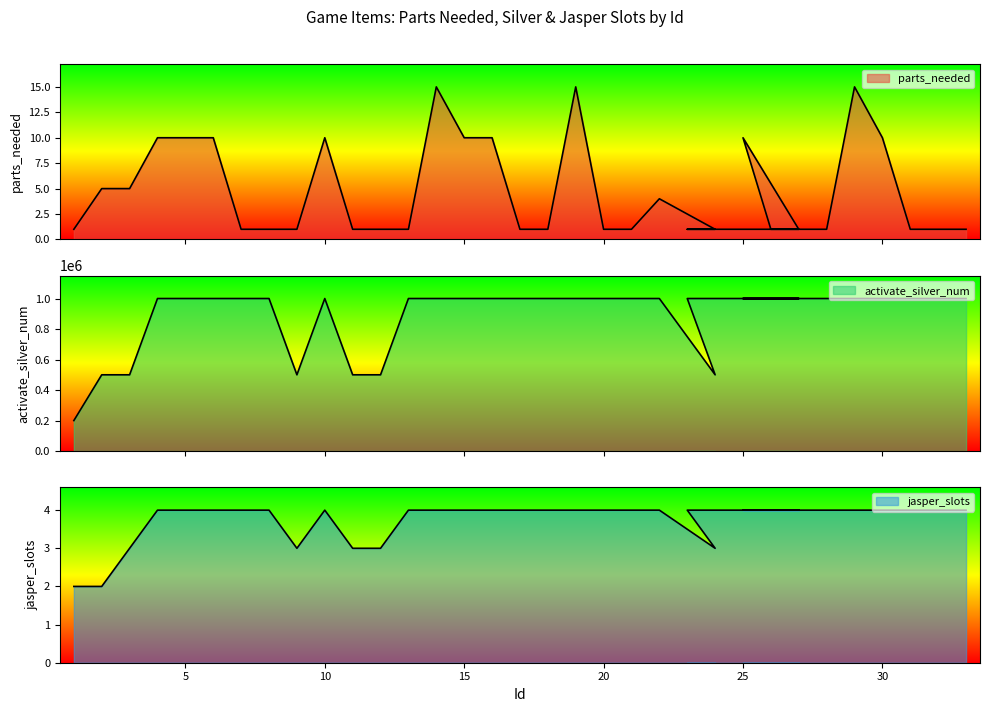

At which category does activate_silver_num reach its first local peak?

10